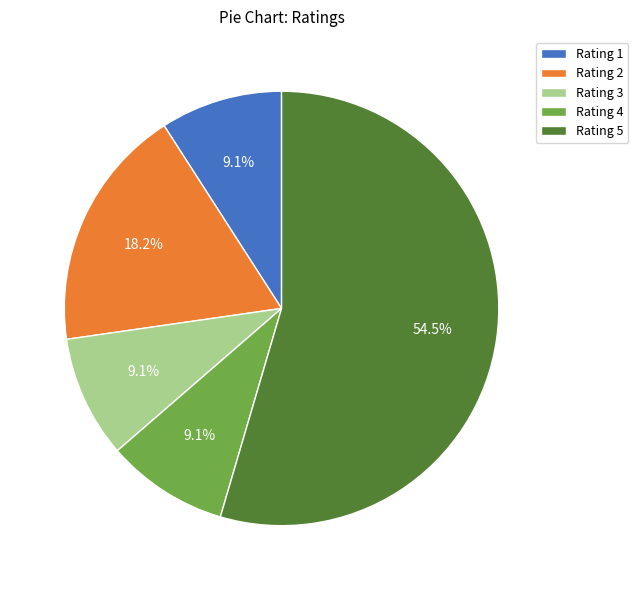

To the nearest percent, what portion does Rating 1 represent?

9%